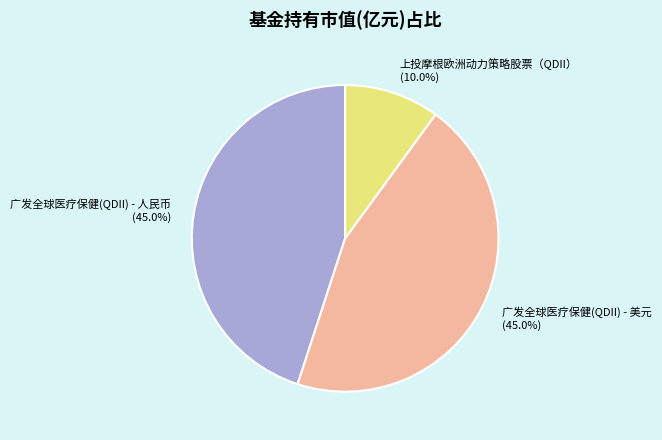

Combined, what portion of the pie is 上投摩根欧洲动力策略股票（QDII） and 广发全球医疗保健(QDII) - 人民币?

55.0%